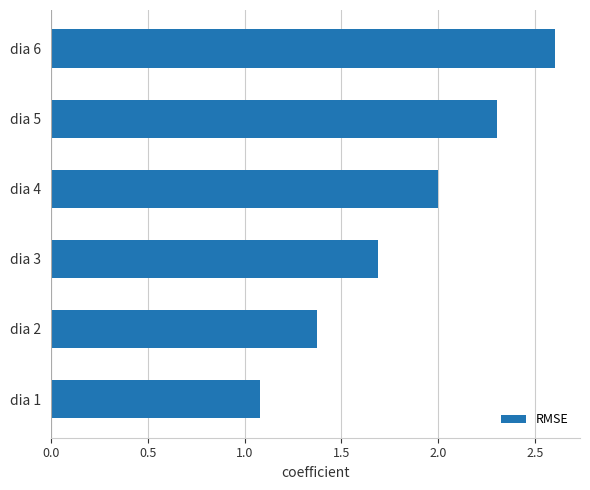

What is the change in value from dia 2 to dia 3?

+0.3